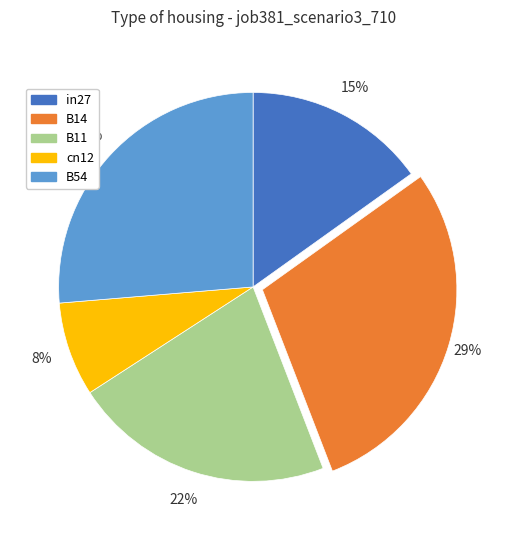

True or false: B14 accounts for 23% of the total.

False